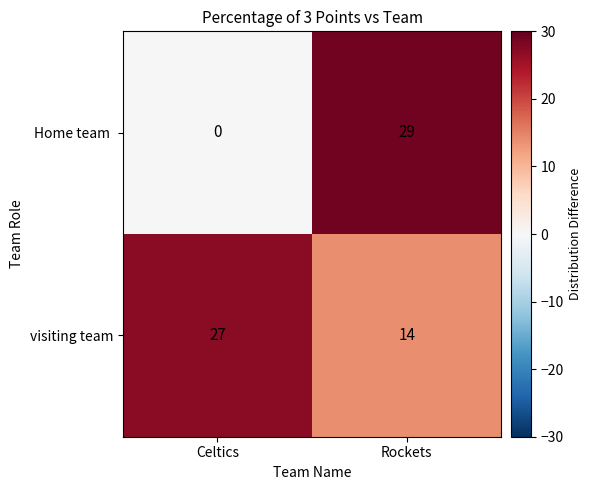

Is it true that visiting team equals 4 at Rockets?

False